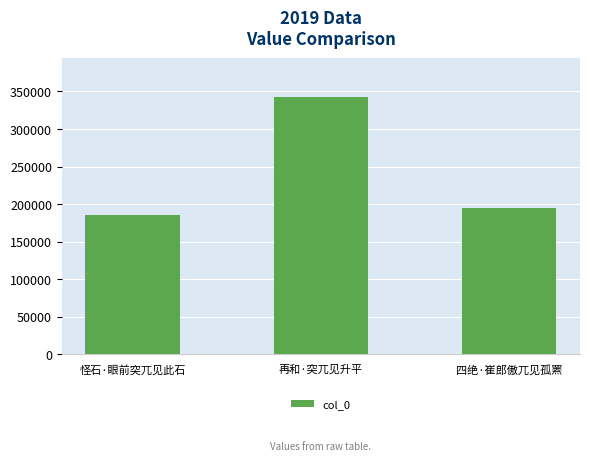

How many distinct data groups are displayed?

1